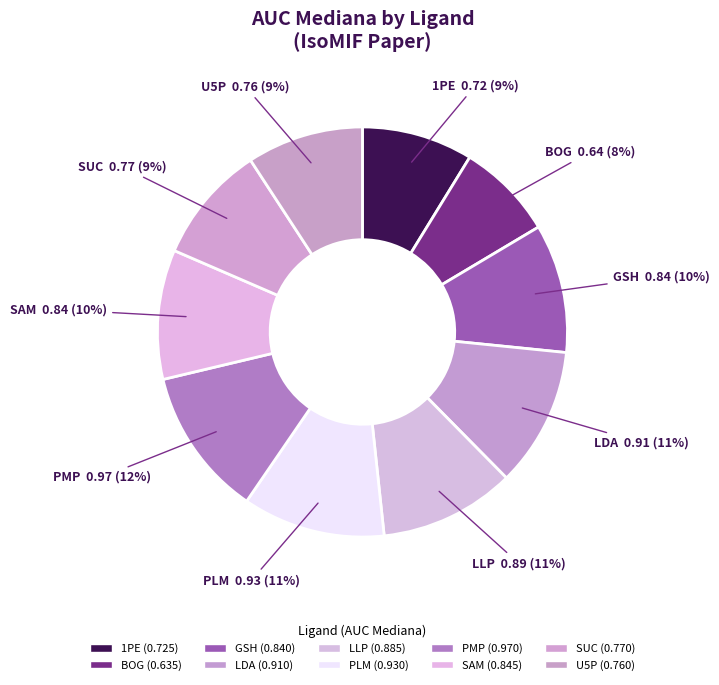

Count the number of slices in the pie.

10